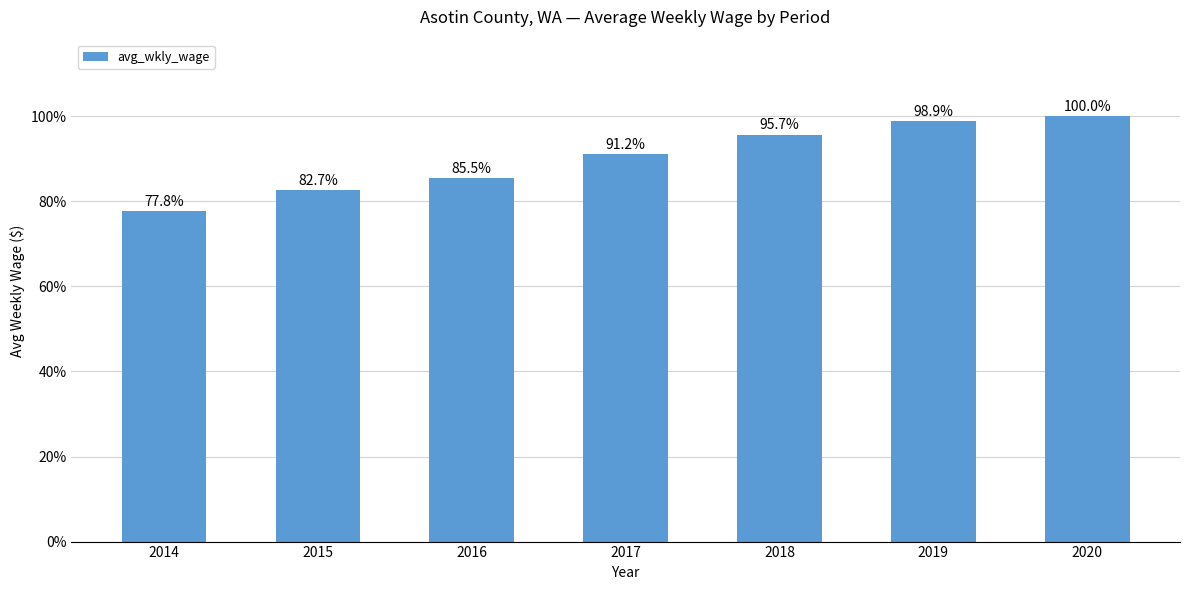

The value at 2020 is 100.0. True or false?

True